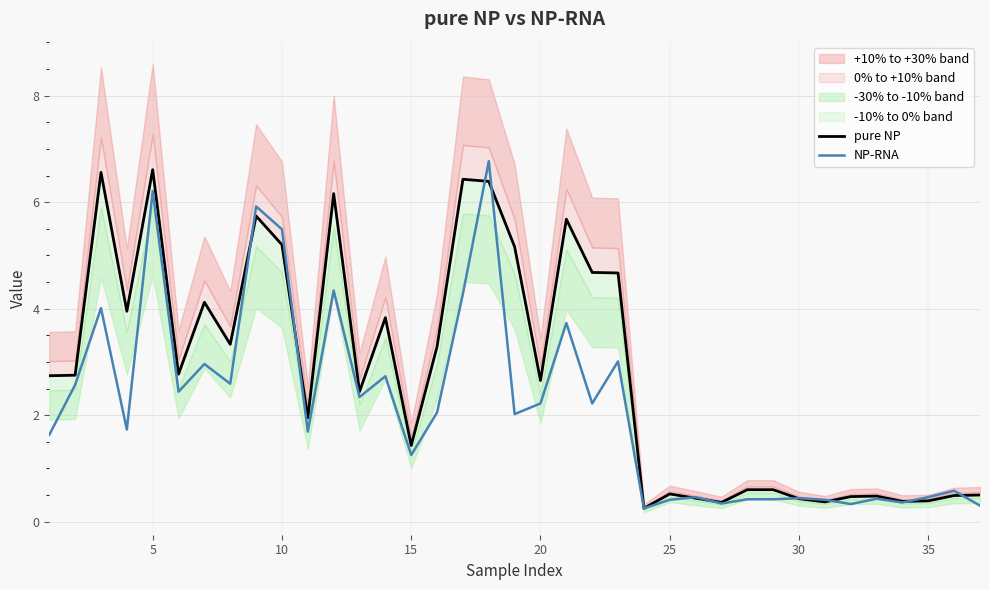

What is the maximum value for NP-RNA?

6.8